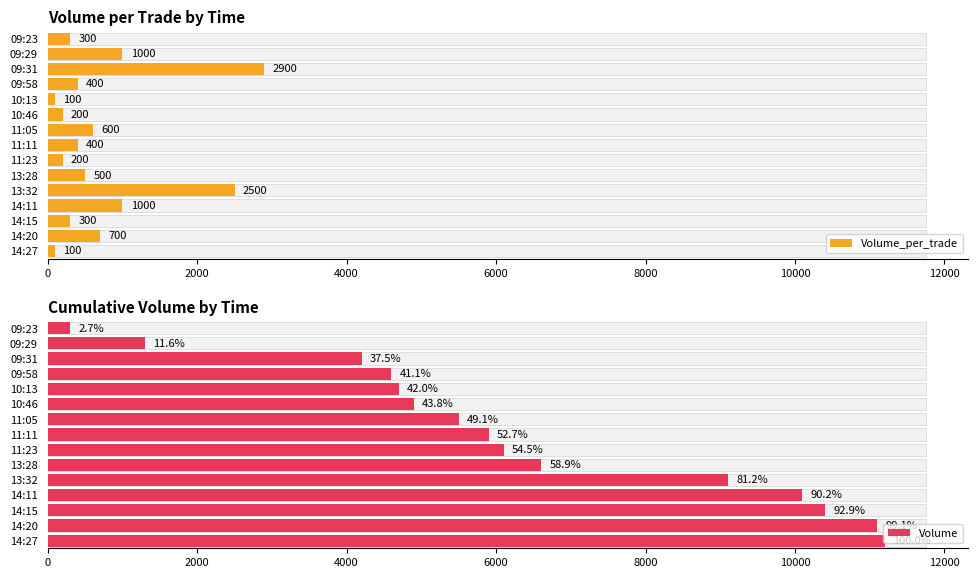

Rank the series by their maximum value, from highest to lowest.

Volume, Volume_per_trade